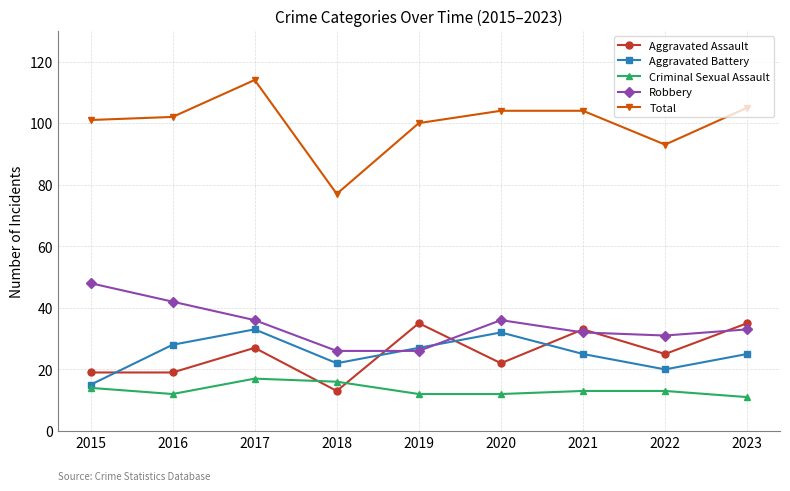

What is the sum of all Aggravated Battery values?

227